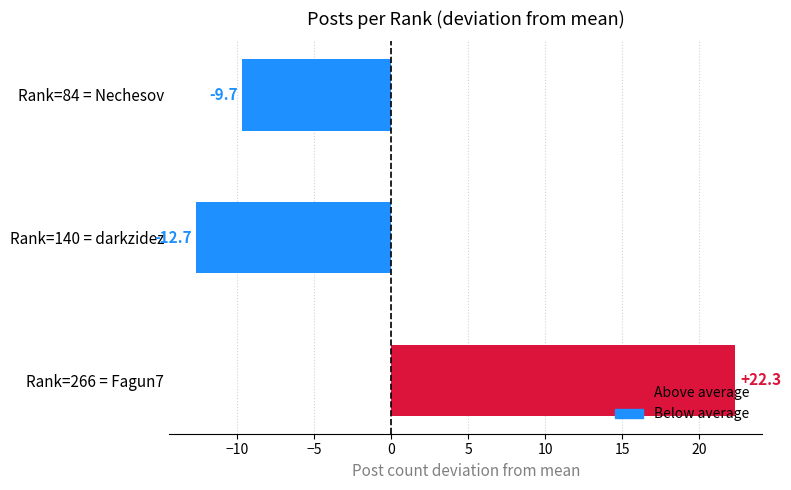

Reading bottom to top, what are all the values shown in this chart?

22.3	-12.7	-9.7